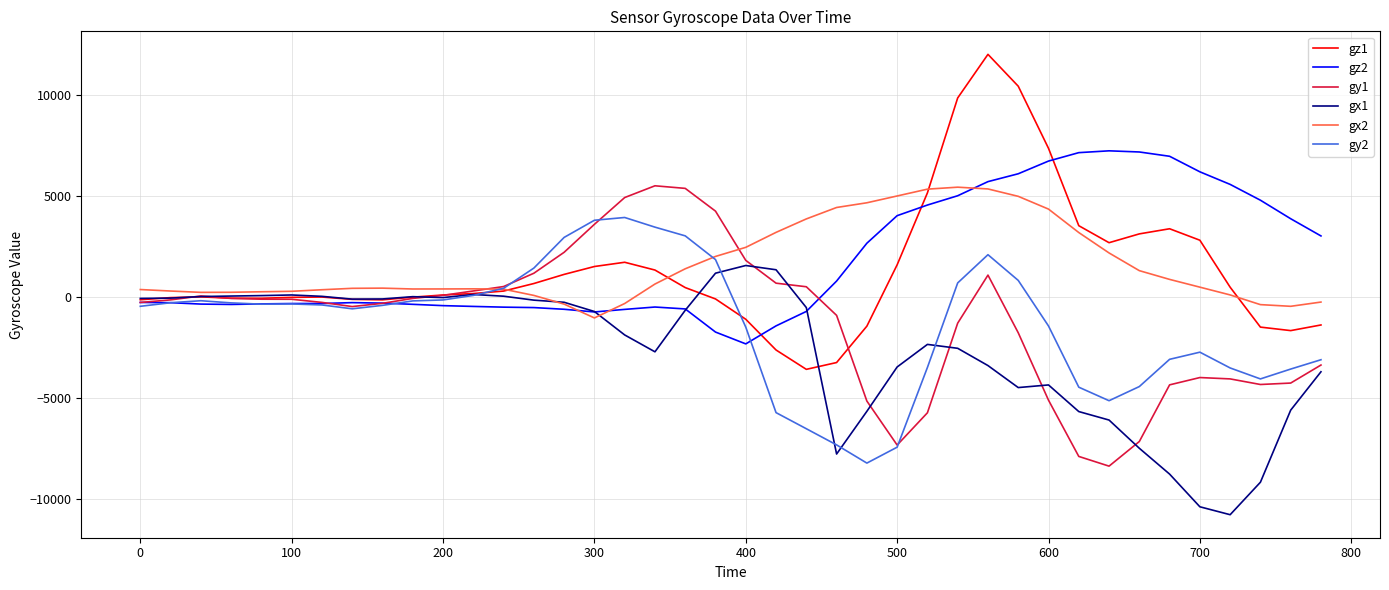

What is the greatest value displayed?

11991